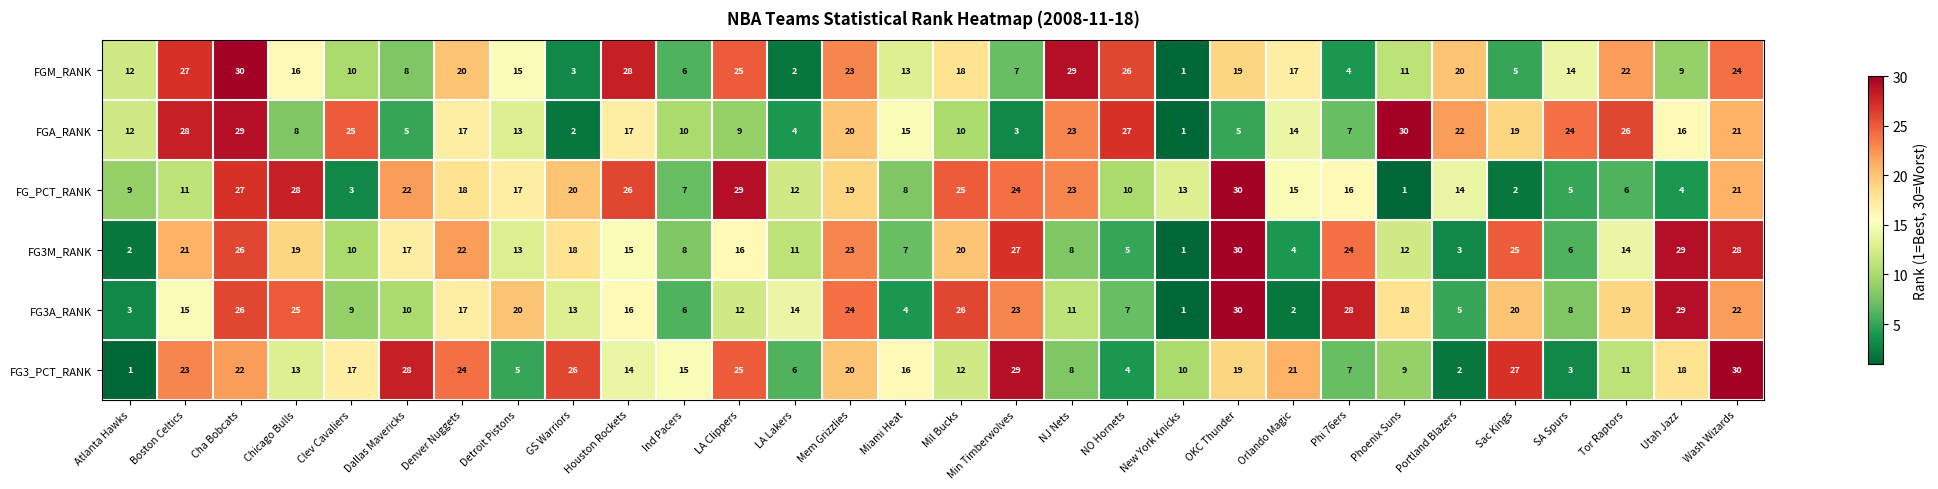

What is the difference between the second highest and second lowest values in the FG3M_RANK series?

27